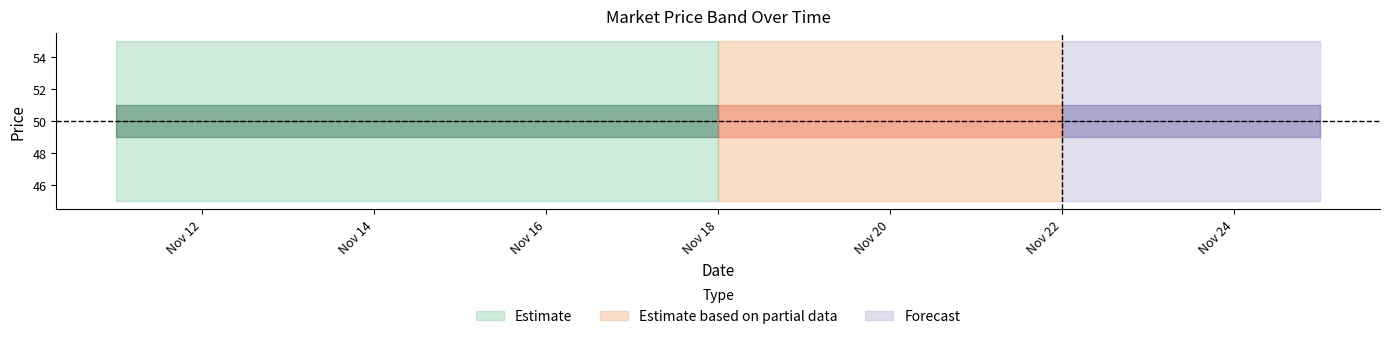

Does the chart display data point markers on the line(s)?

No